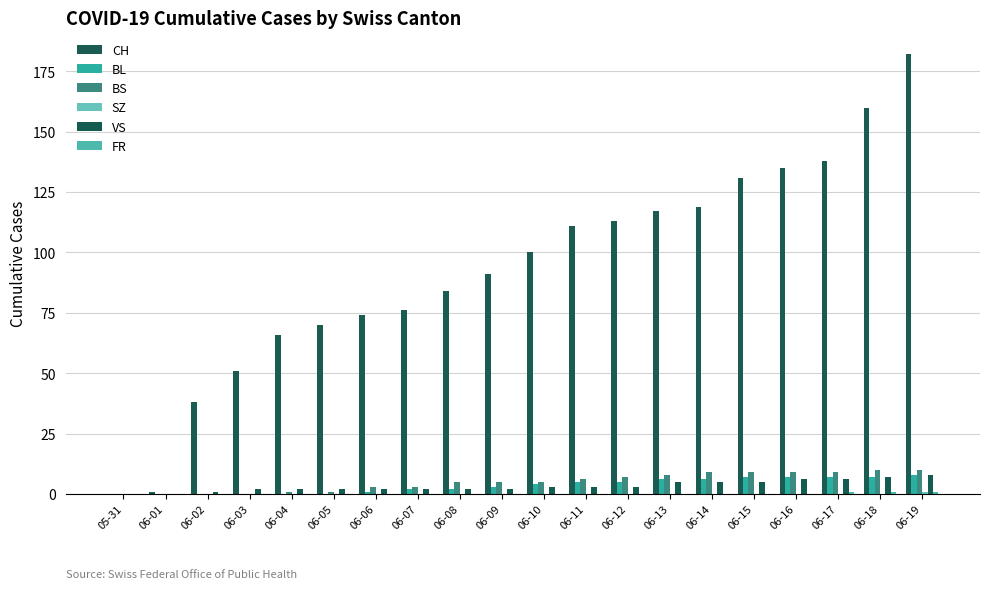

The value of FR at 06-14 is -1. True or false?

False